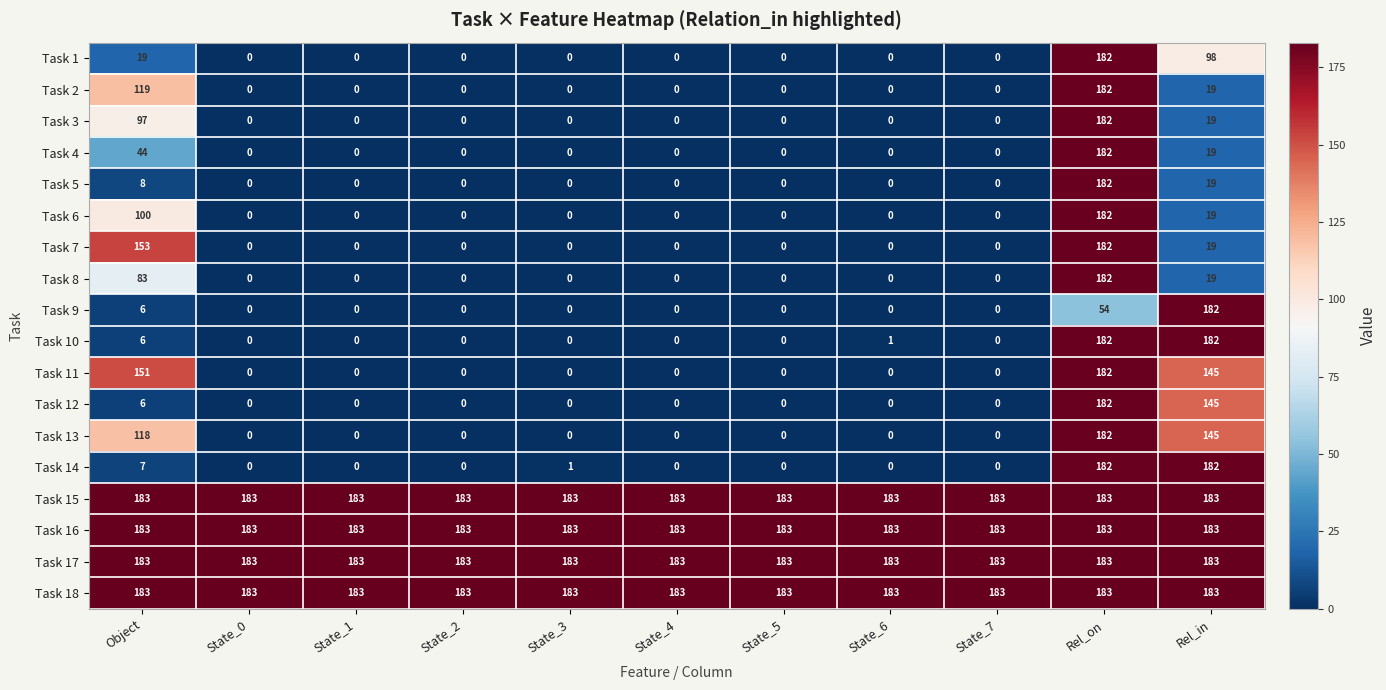

What is the difference between the highest and lowest values at Object?

177